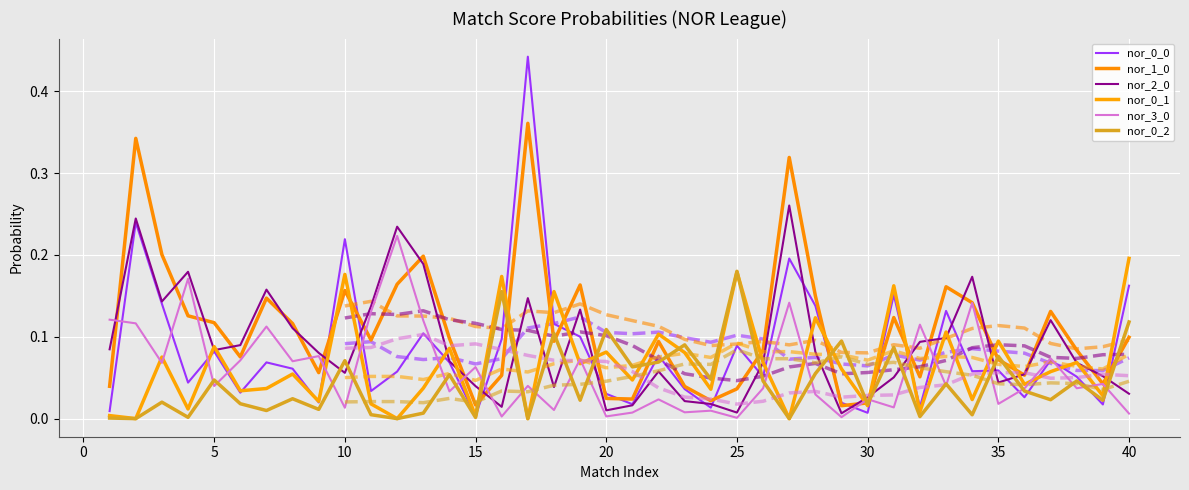

True or false: nor_1_0 has more than 1 points higher than both neighbors.

True